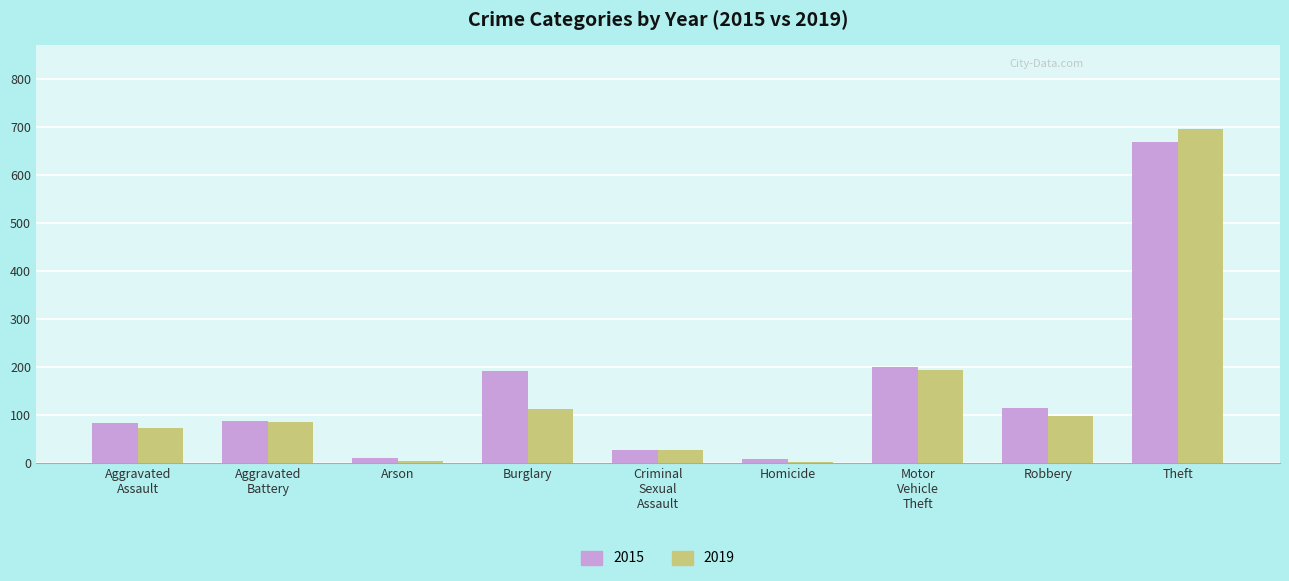

What is the highest value of the 2015 series?

668